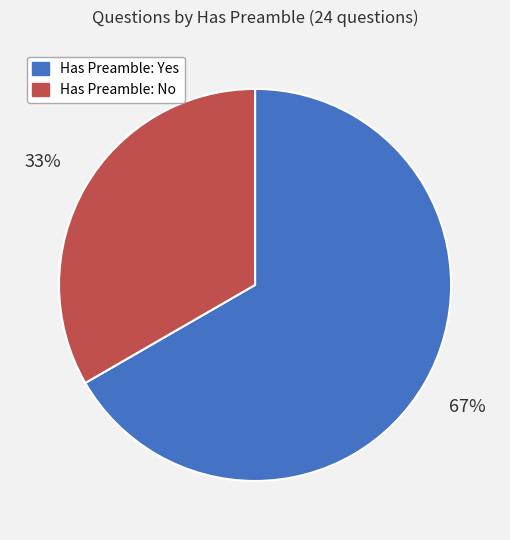

Does any single category account for the majority?

Yes